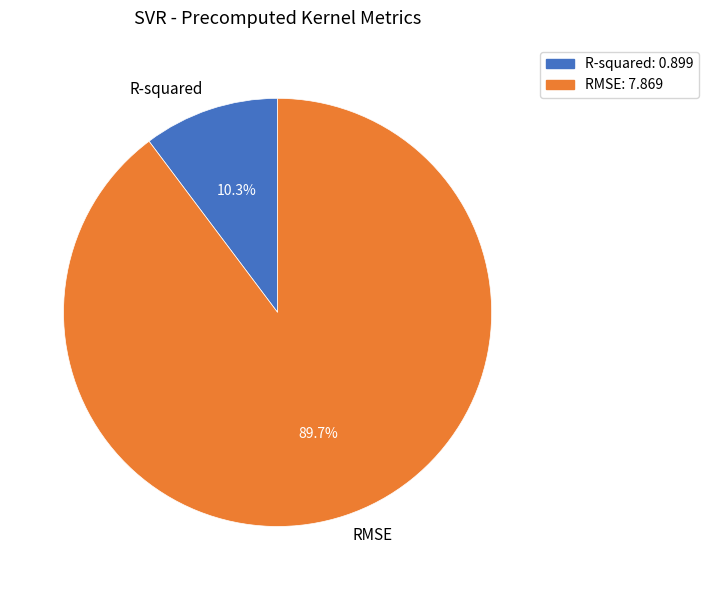

Rank the categories by value from lowest to highest.

R-squared, RMSE